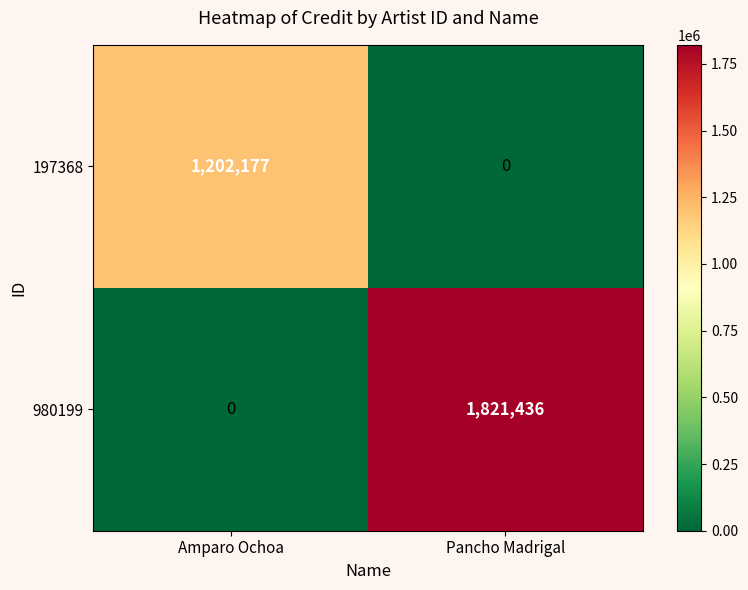

Count the number of categories in the chart.

2